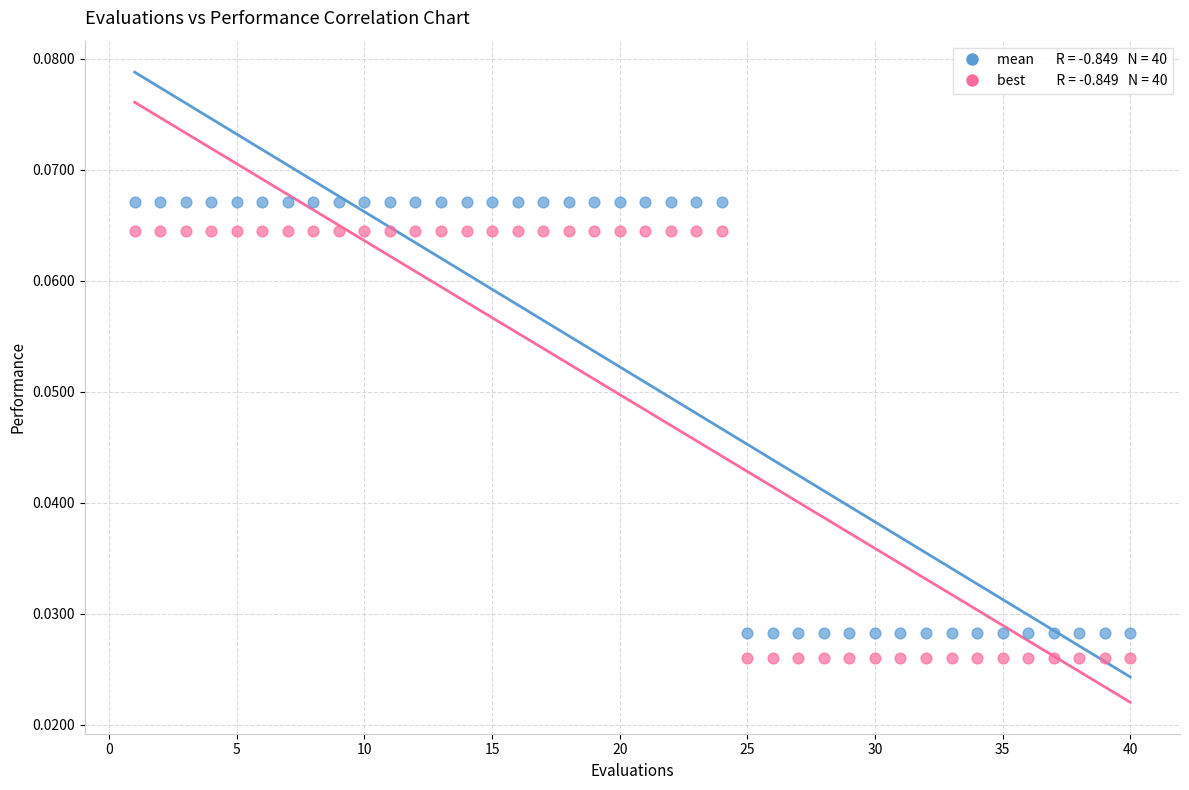

Across all data points, what is the range of X values (max minus min)?

39.0